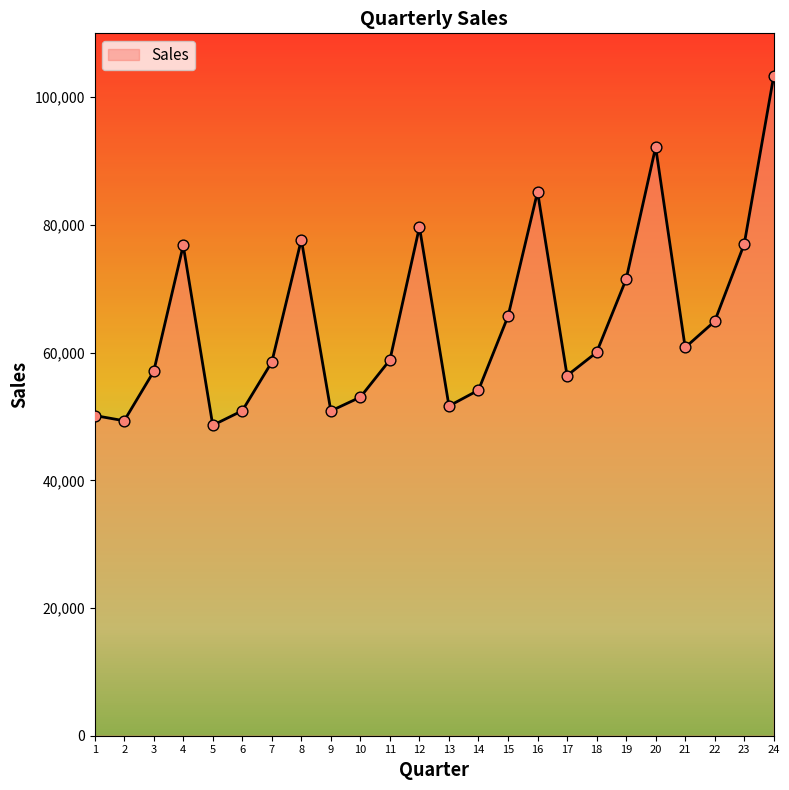

Approximately how many times larger is the value at 10 compared to 3?

0.9